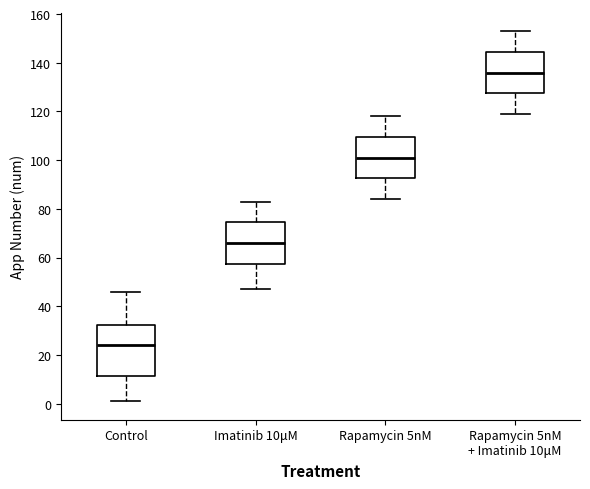

Reading left to right, transcribe this box plot: for each box, give where its median line is, the range the box spans, and where its two whiskers end, as read against the y-axis. The values are not printed on the chart, so give them approximately, as read against the axis.

Control: median 24, box 12 to 32, whiskers 2 to 46
Imatinib 10μM: median 66, box 58 to 74, whiskers 48 to 84
Rapamycin 5nM: median 102, box 92 to 110, whiskers 84 to 118
Rapamycin 5nM + Imatinib 10μM: median 136, box 128 to 144, whiskers 120 to 154